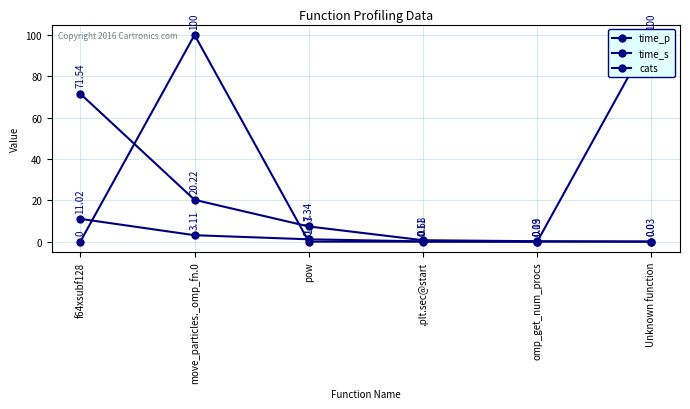

Where is time_p nearest to the value 35?

move_particles._omp_fn.0